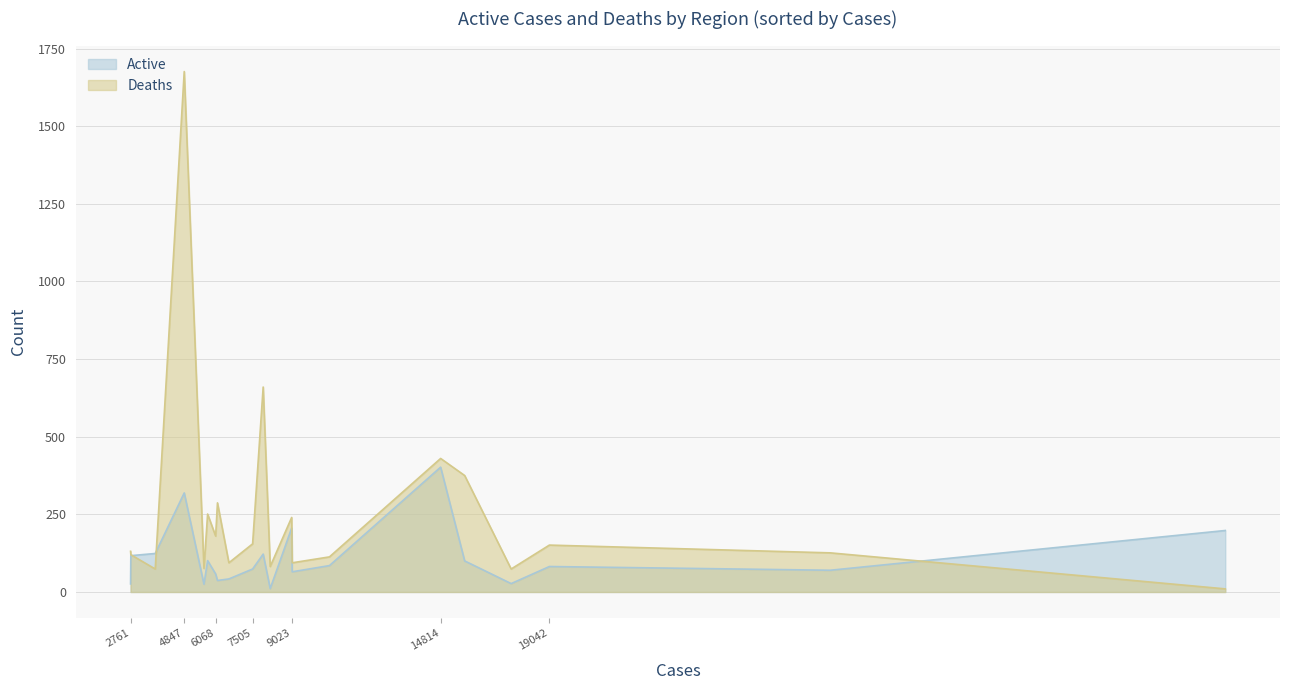

Which series changed the most between 6139 and 45316?

Deaths